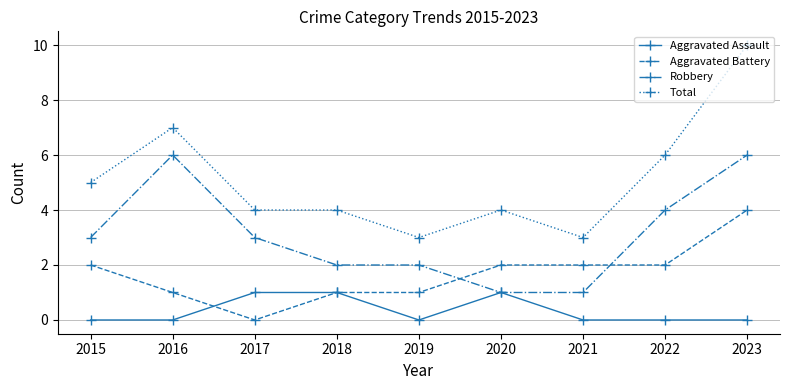

What is the difference between the maximum and minimum values in the Total series?

7